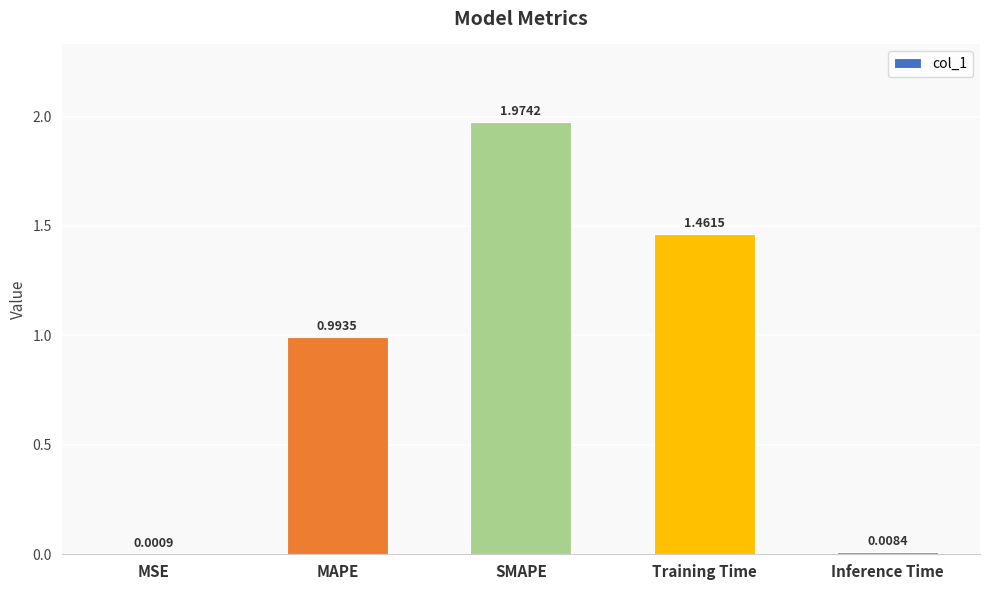

Between Inference Time and MSE, which is larger?

Inference Time